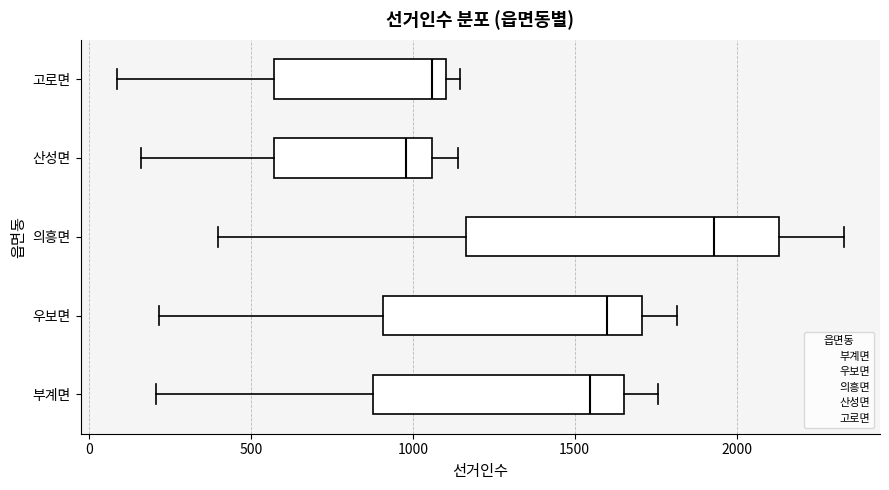

Where is the right edge of the box for 고로면 on the x-axis? The values are not printed on the chart, so give them approximately, as read against the axis.

1100